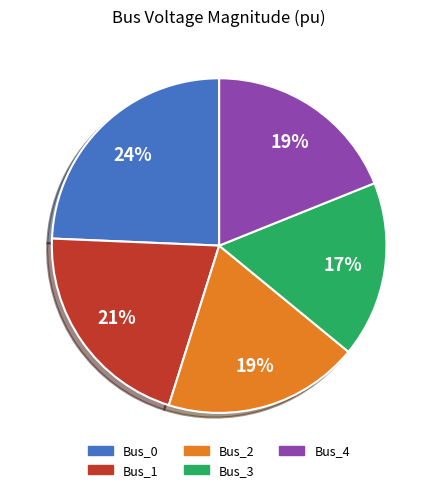

Which has a higher value, Bus_3 or Bus_4?

Bus_4